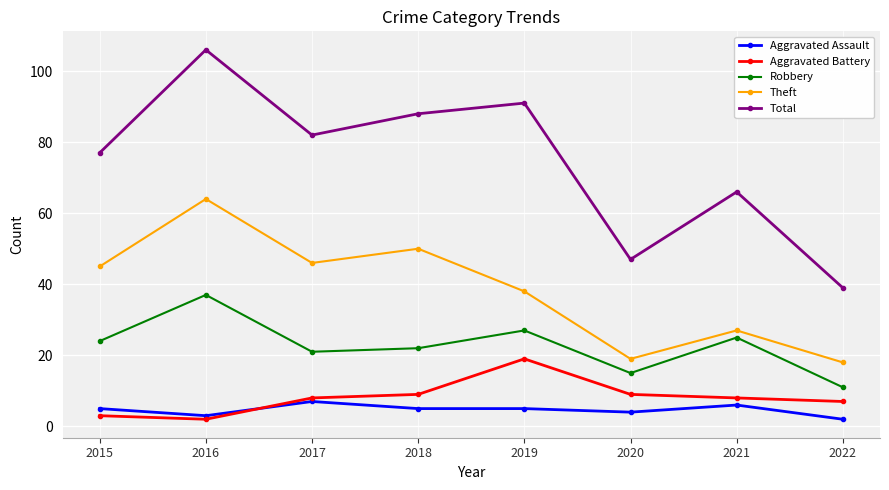

Where do Aggravated Battery and Aggravated Assault first cross each other?

2016 and 2017